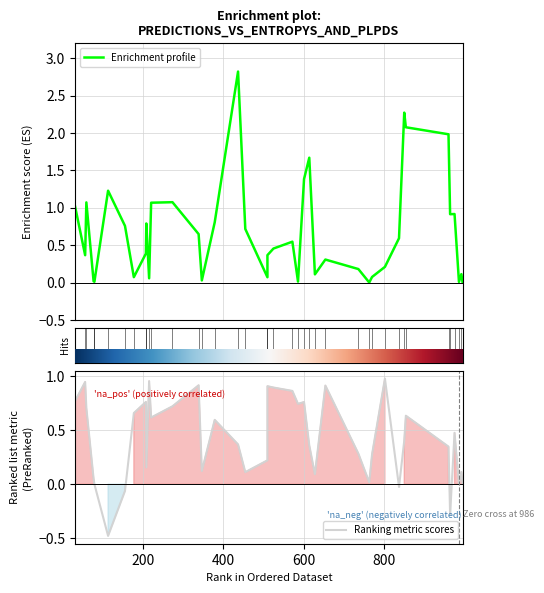

The value of Enrichment profile at 8 is 0.4. True or false?

True